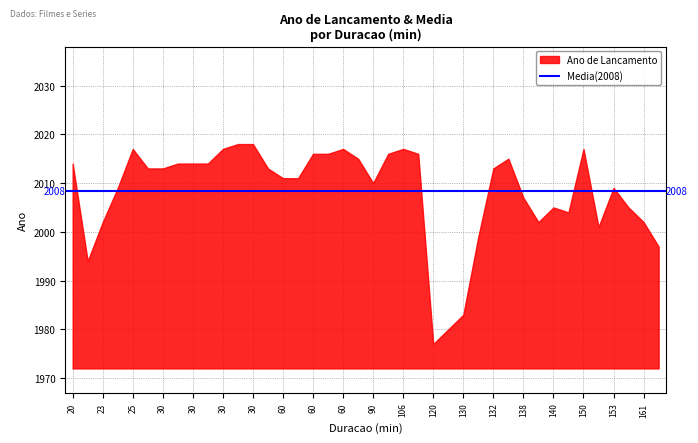

List the labels in order of value, smallest first.

29, 23, 22, 6, 31, 32, 39, 0, 28, 33, 35, 30, 37, 25, 2, 34, 17, 9, 16, 10, 13, 20, 27, 3, 5, 18, 19, 14, 24, 11, 12, 21, 36, 1, 4, 8, 26, 38, 7, 15